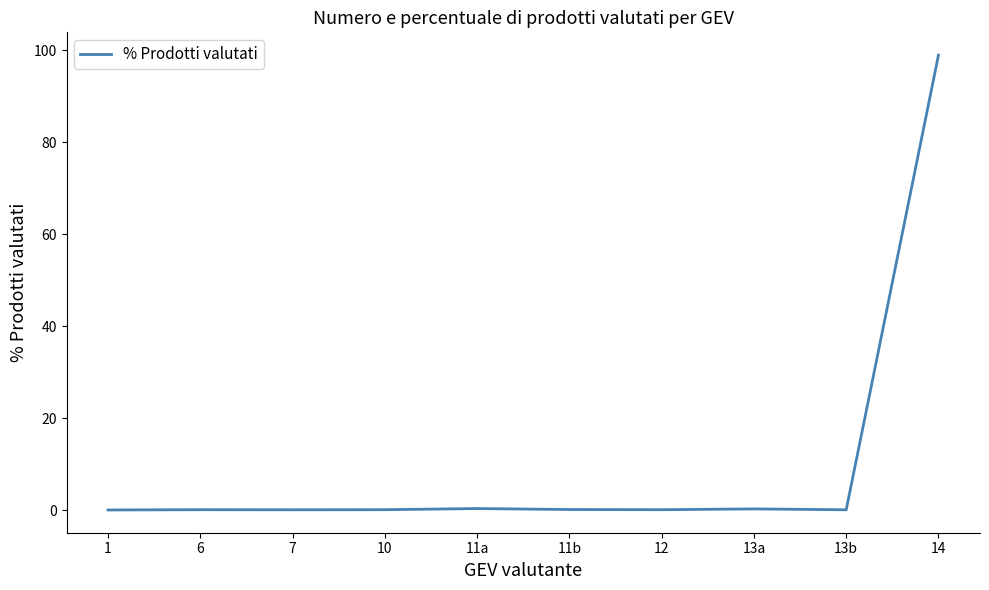

Which category has the highest value across all series?

14